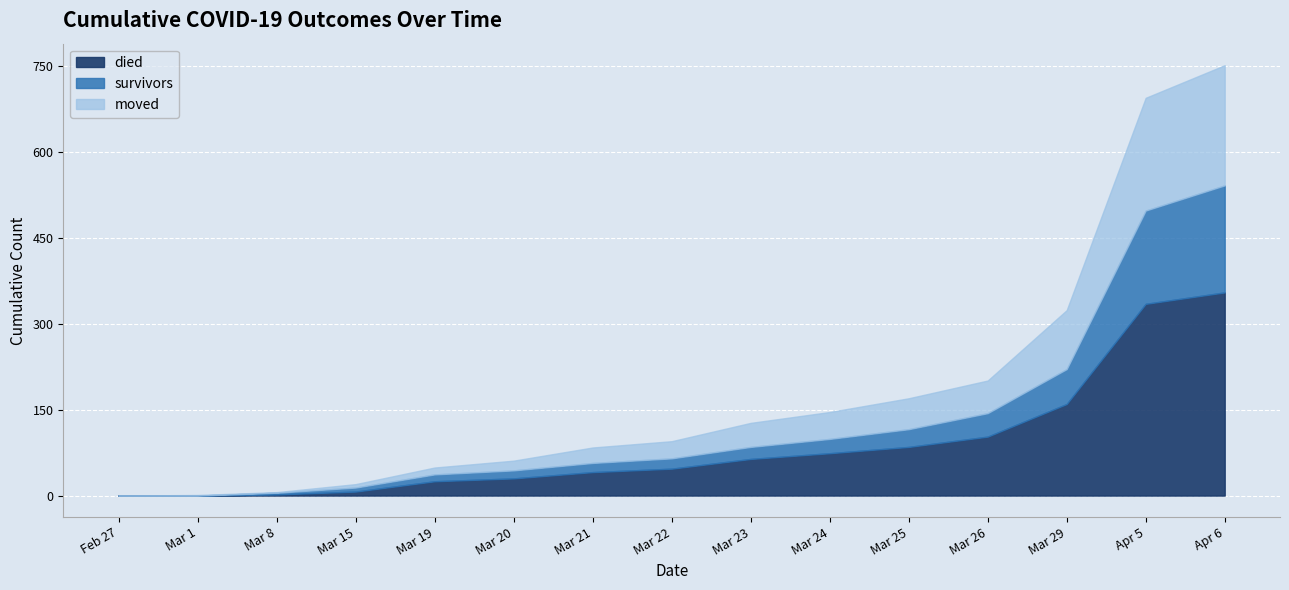

How many data points does each series have?

15